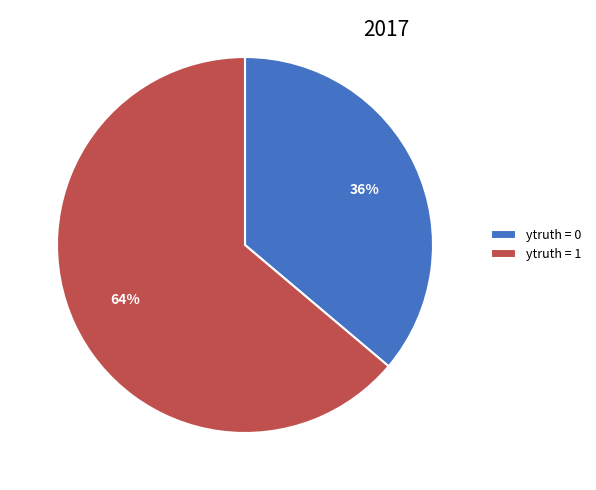

Which slice represents more than half of the pie?

ytruth = 1